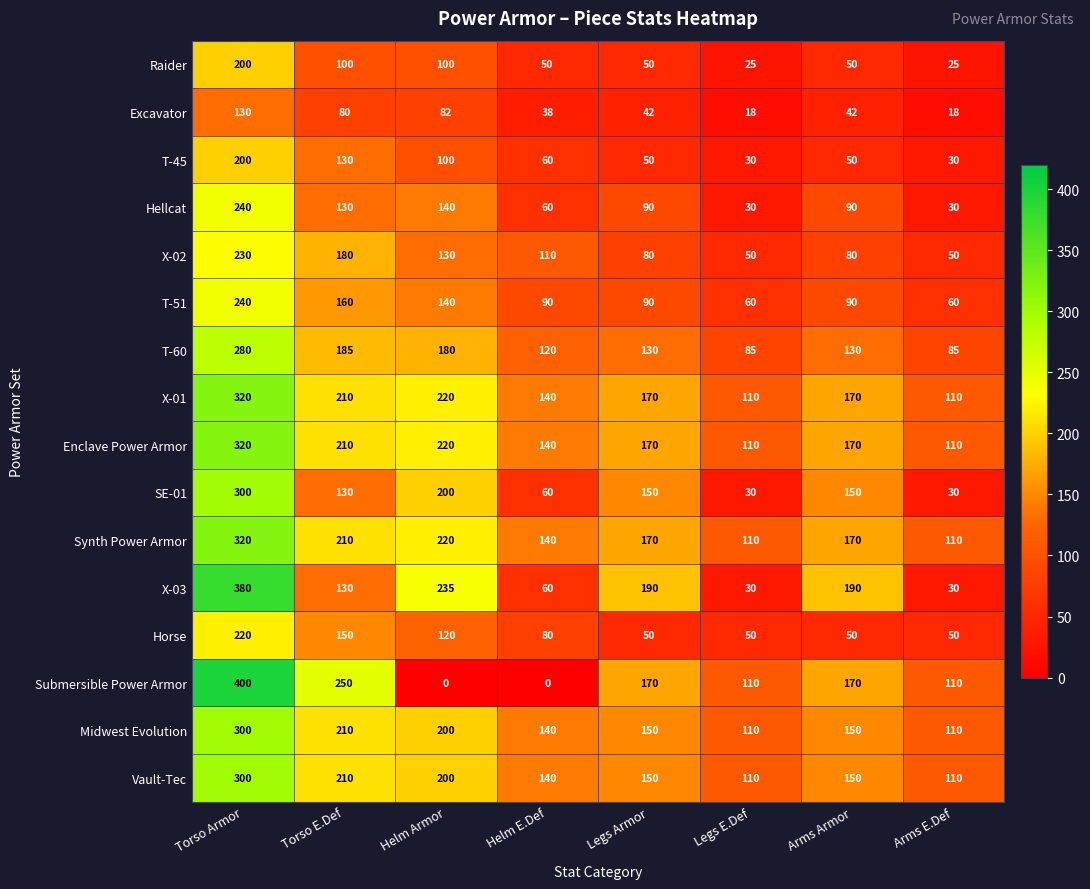

Read the Raider value at Legs Armor, to the nearest 5.

50